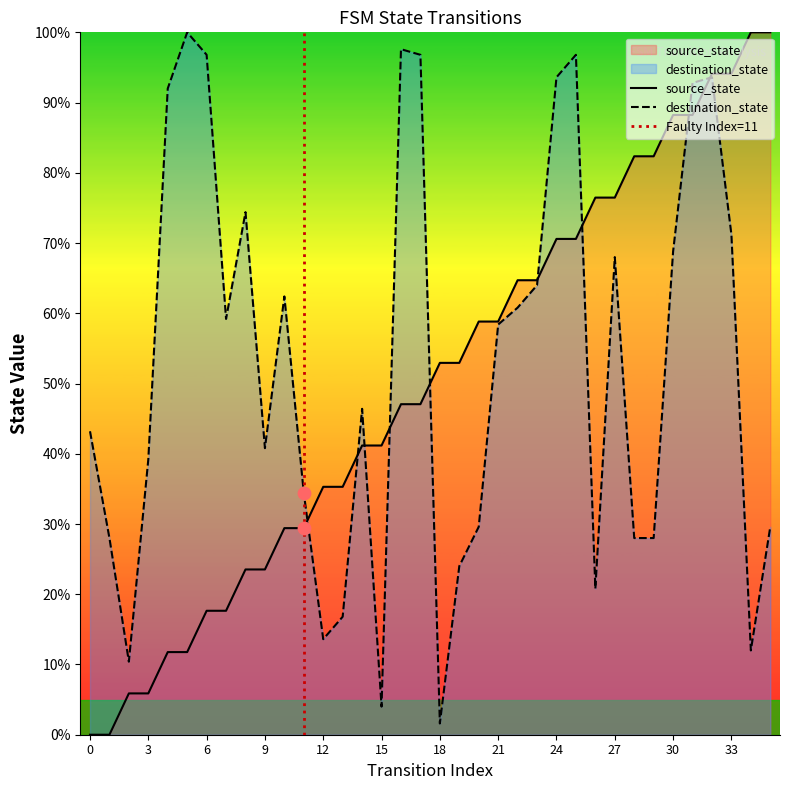

Which series has the widest spread of Y values?

source_state